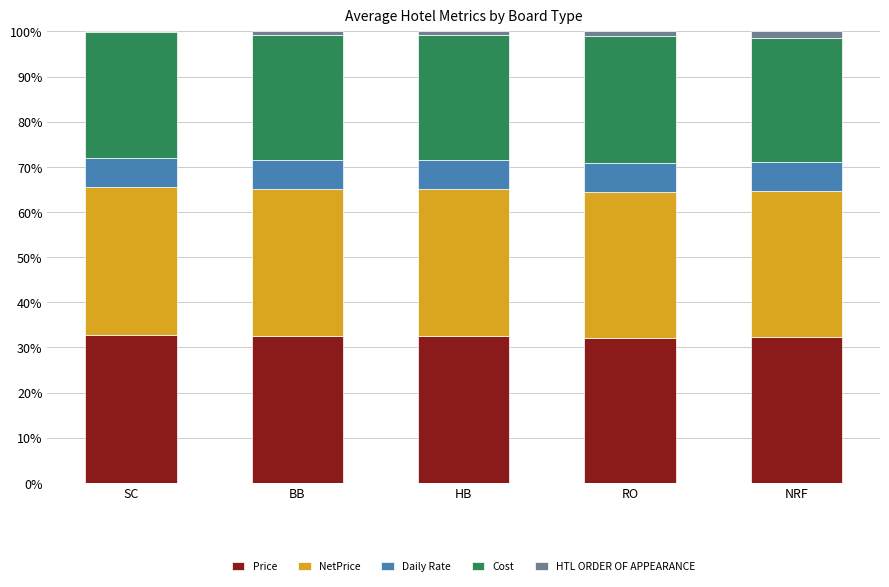

The value of Price at HB is 45.0. True or false?

False